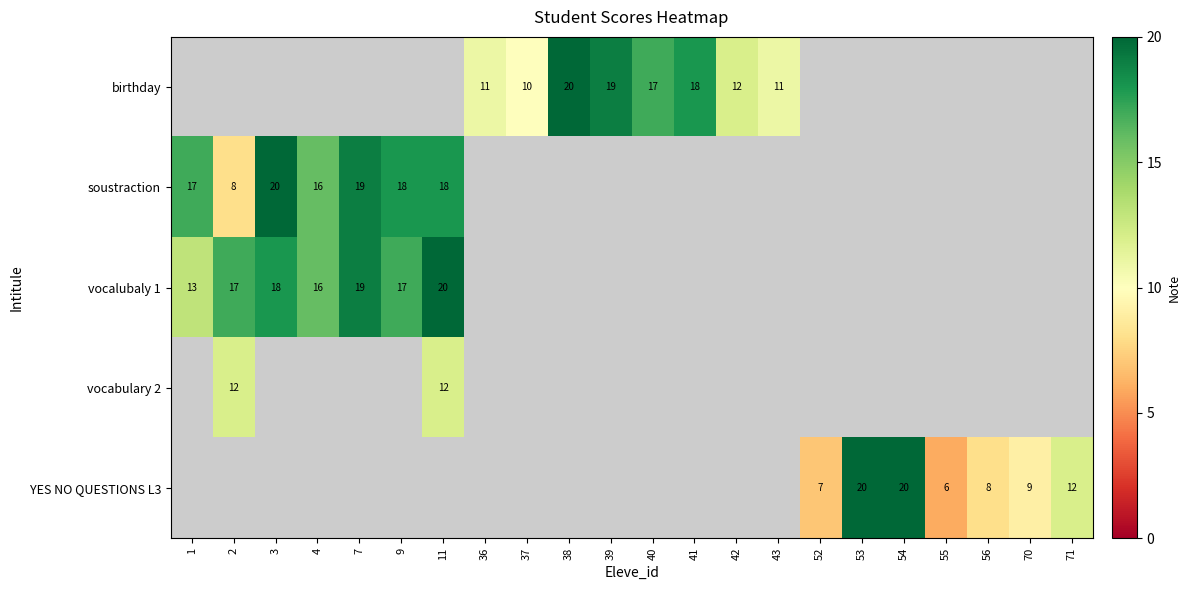

The vocabulary 2 series shows 12 at 11. True or false?

True